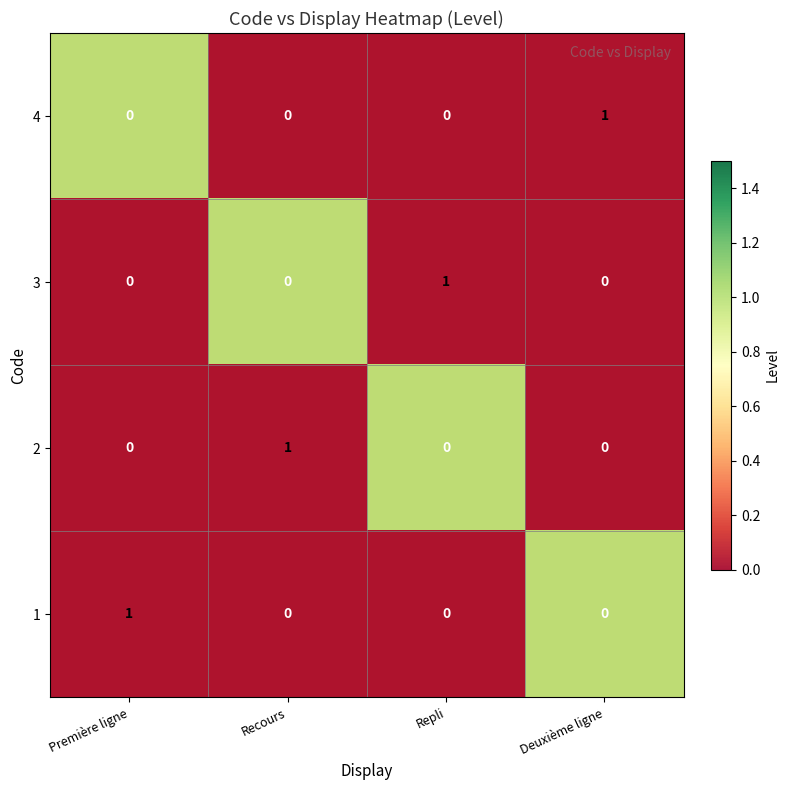

Rank the series at Repli from highest to lowest value.

2, 4, 3, 1